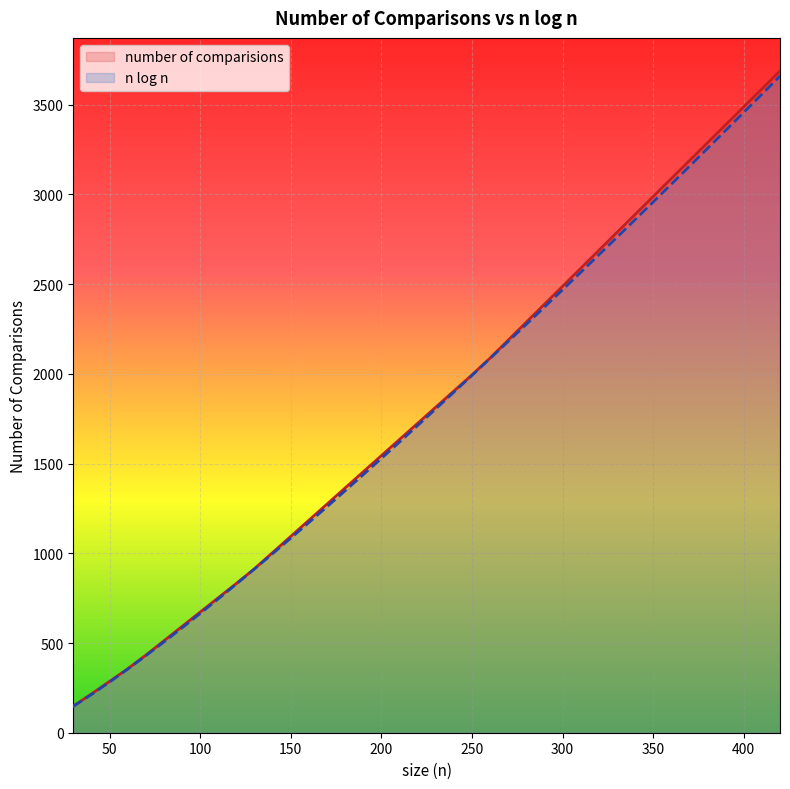

List the series in order of their overall mean, lowest first.

n log n, number of comparisions